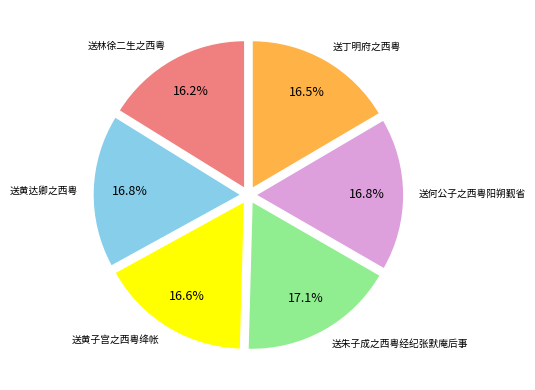

Is there any slice that represents more than half of the pie?

No